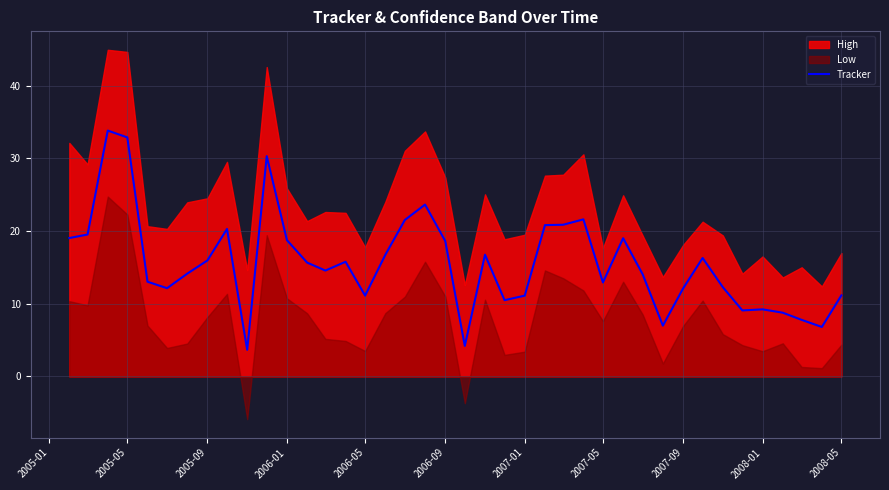

What is the maximum value for Tracker?

33.8